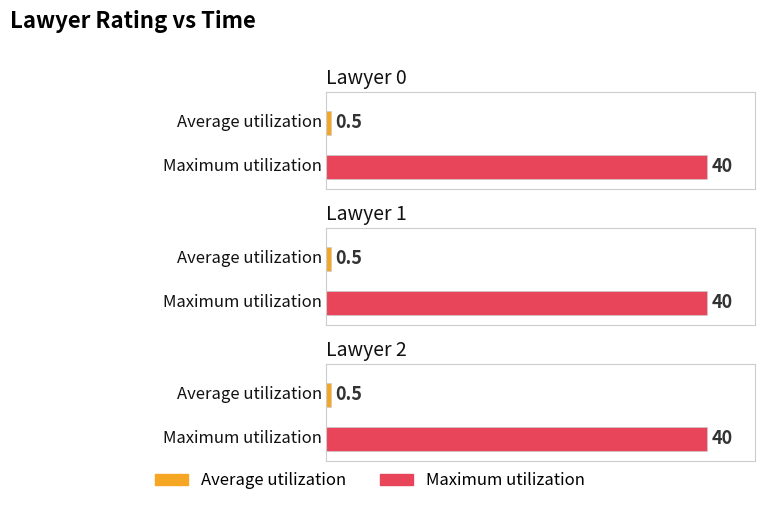

What is the maximum value for Maximum utilization?

40.0